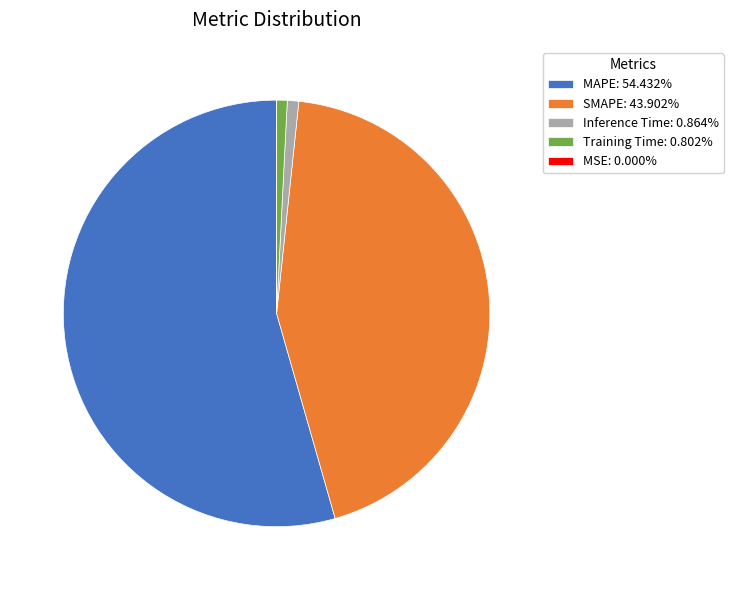

Is MAPE: 54.432% the majority of the pie?

Yes